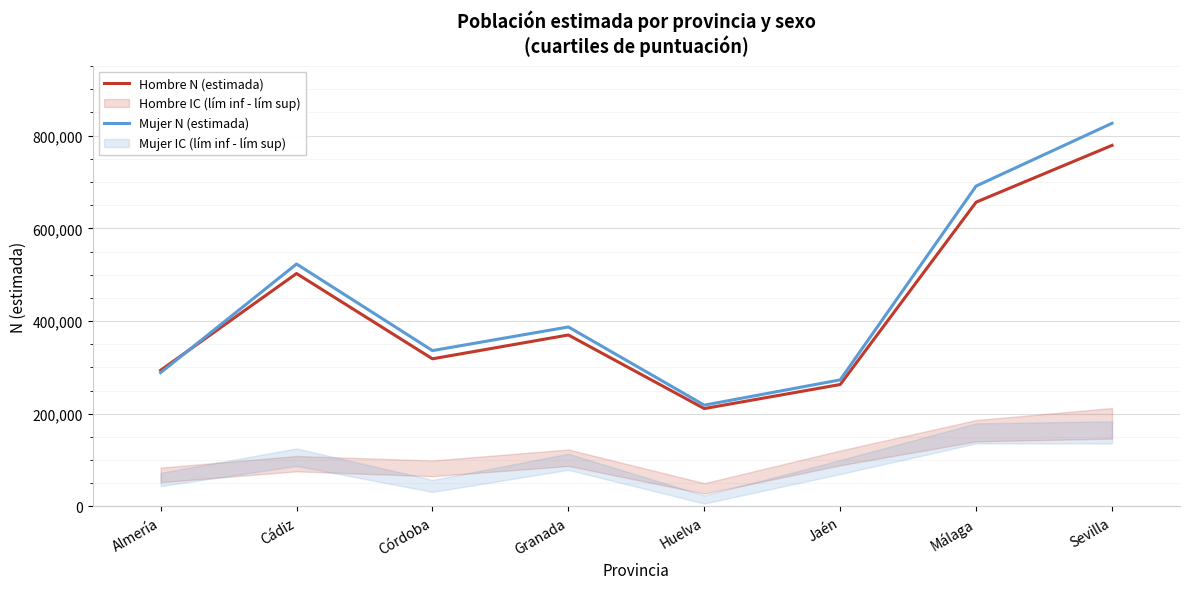

What is the label of the 6th point from the left?

Jaén